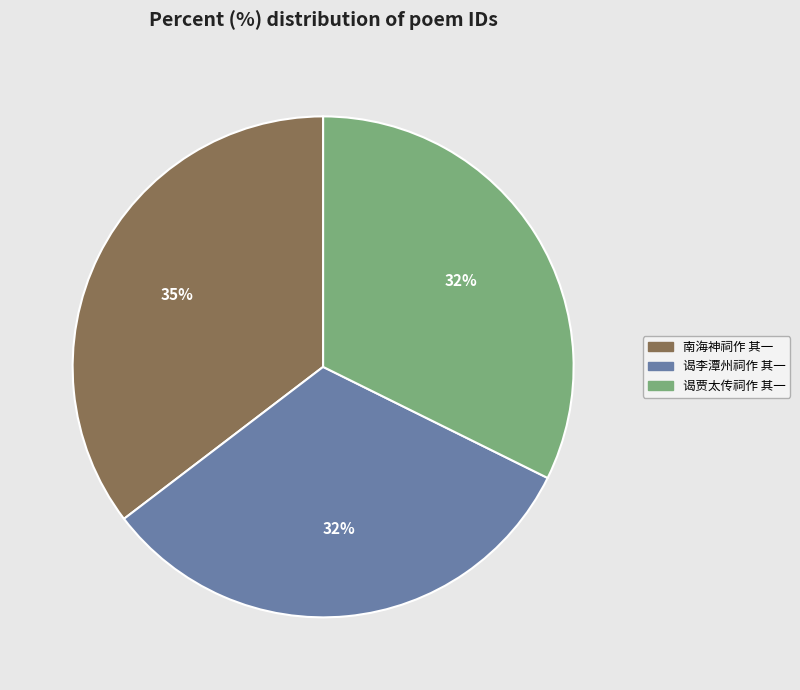

Which has a higher value, 南海神祠作 其一 or 谒贾太传祠作 其一?

南海神祠作 其一